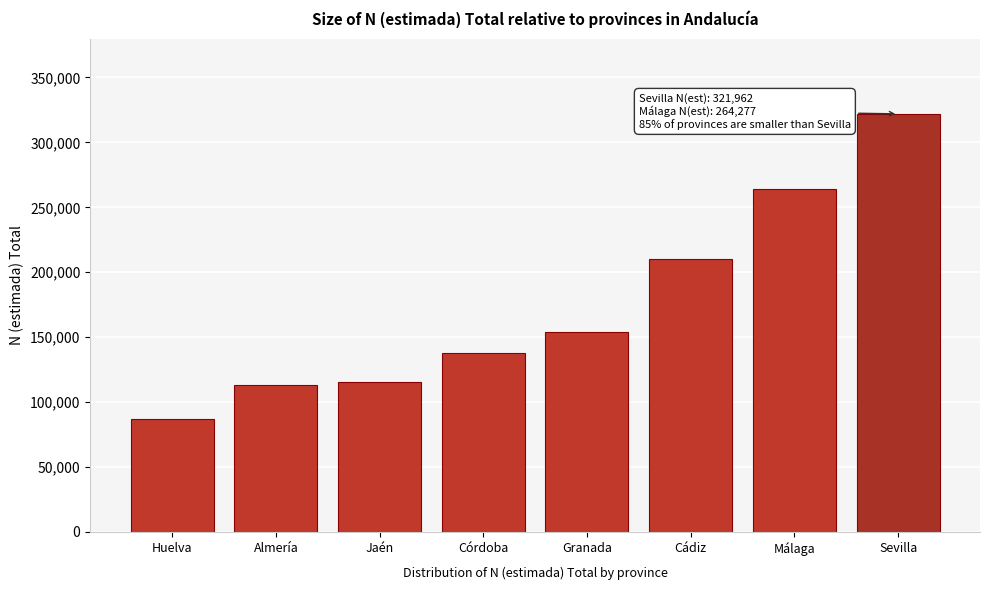

Reading left to right, what are all the values shown in this chart?

Huelva=86695	Almería=112785	Jaén=115787	Córdoba=137924	Granada=153972	Cádiz=210319	Málaga=264277	Sevilla=321962